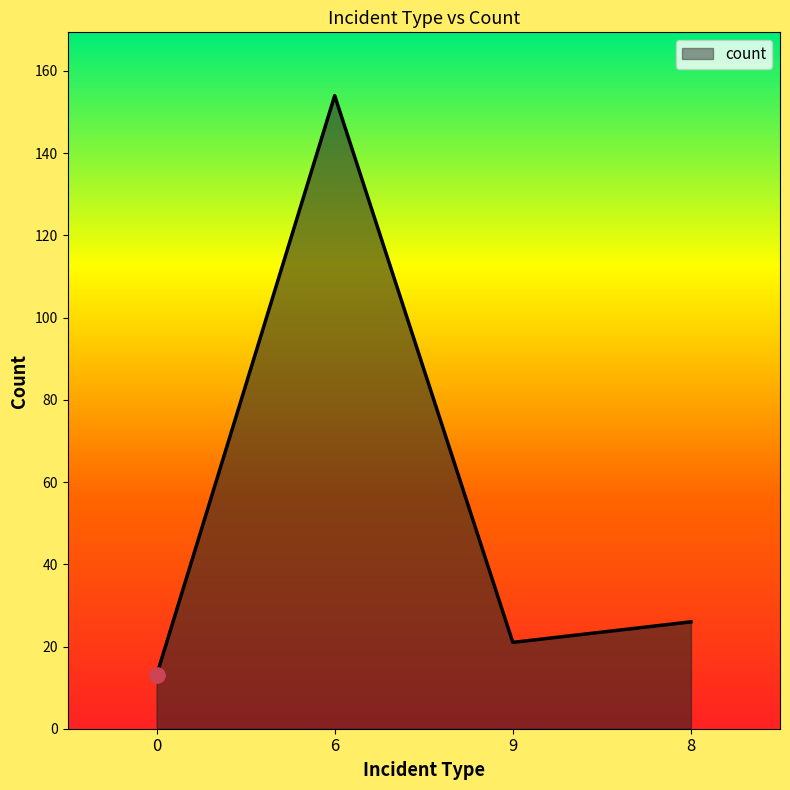

Approximately how many times larger is the value at 9 compared to 6?

0.1